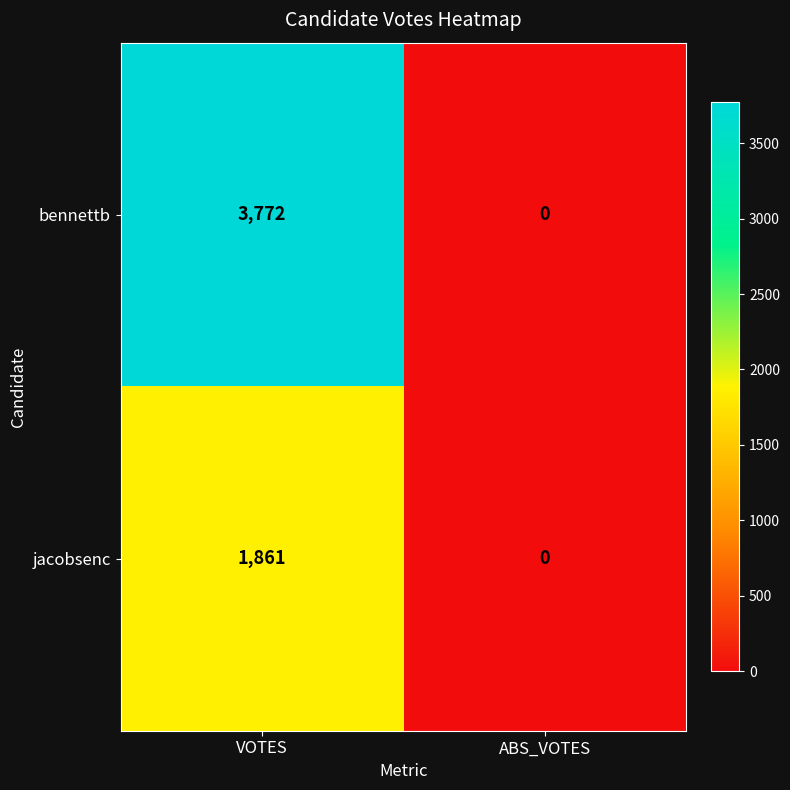

The value of jacobsenc at ABS_VOTES is -860. True or false?

False